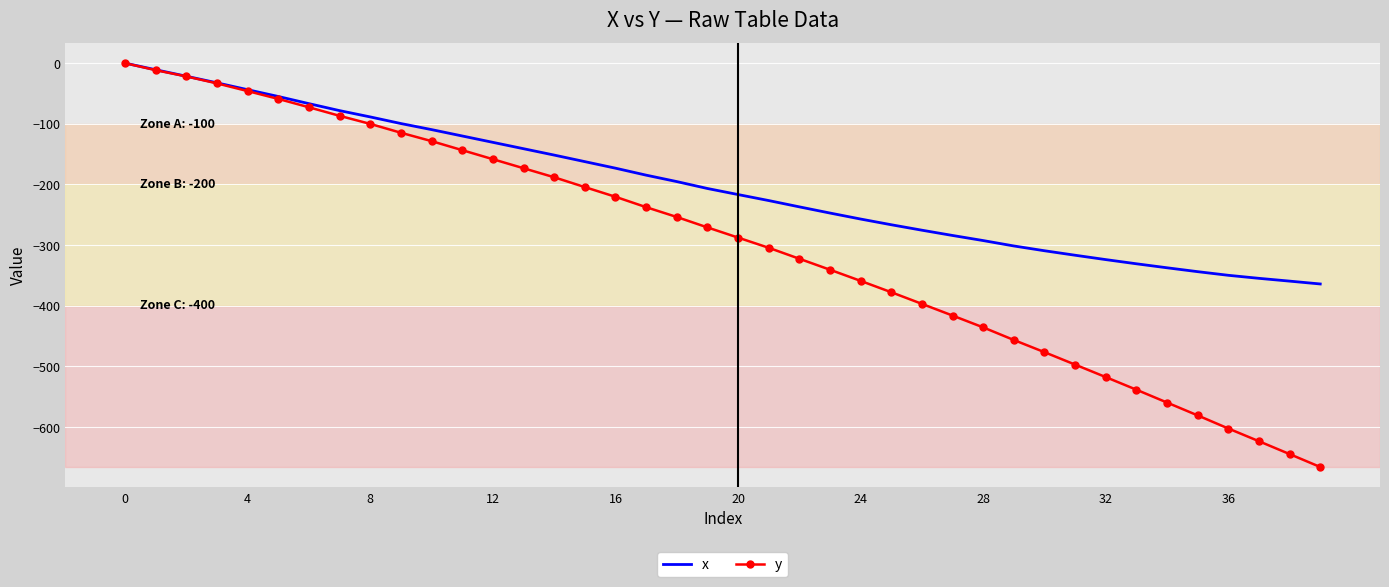

What is the lowest value of the y series?

-666.1